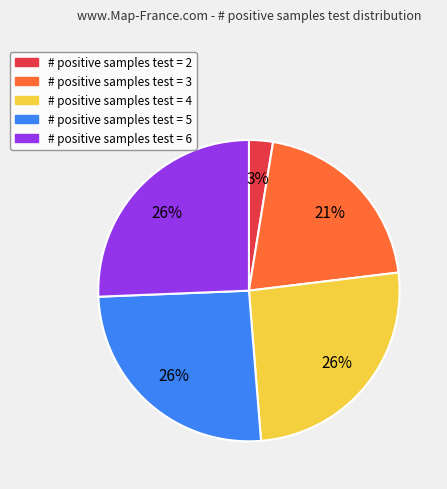

Combined, do # positive samples test = 5 and # positive samples test = 6 account for over 50%?

Yes